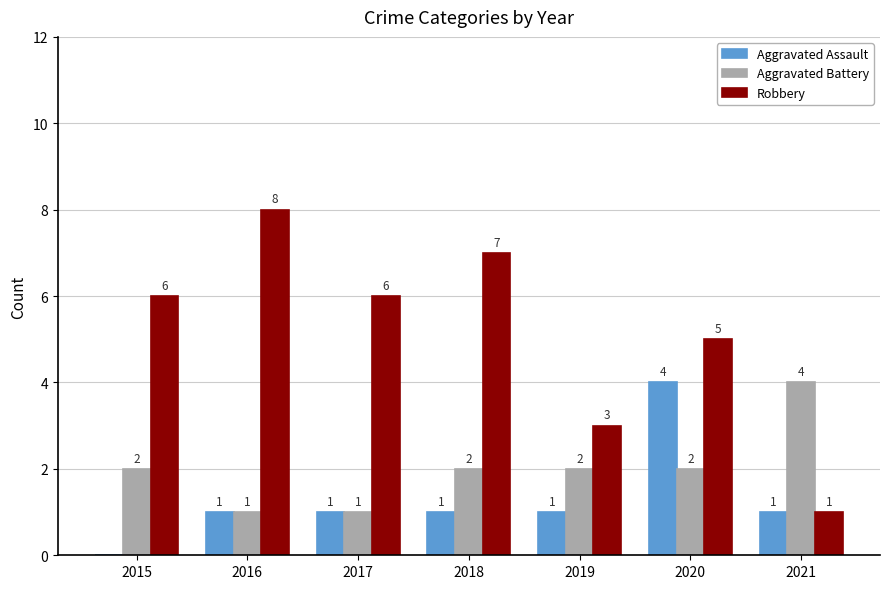

Which series has the largest total across all categories?

Robbery